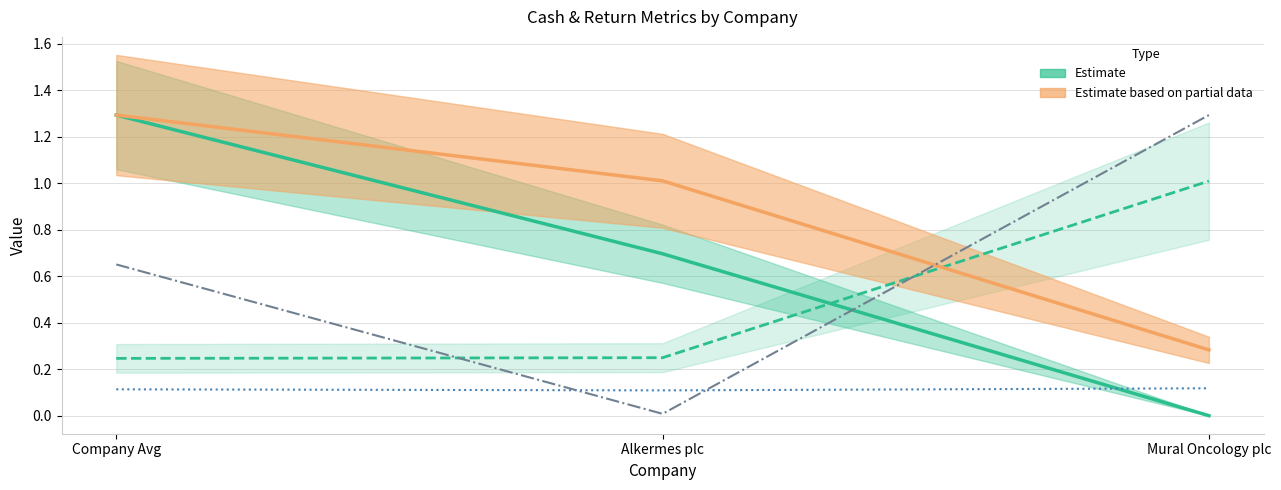

Reading left to right, transcribe all the data shown in this chart.

cash_returned_net_income: Company Avg=1.3	Alkermes plc=0.7	Mural Oncology plc=0.0
cash_returned_market_cap (×5): Company Avg=0.2	Alkermes plc=0.2	Mural Oncology plc=1.0
cash (normalised): Company Avg=1.3	Alkermes plc=1.0	Mural Oncology plc=0.3
roe: Company Avg=0.1	Alkermes plc=0.1	Mural Oncology plc=0.1
cost_equity (scaled): Company Avg=0.7	Alkermes plc=0.0	Mural Oncology plc=1.3